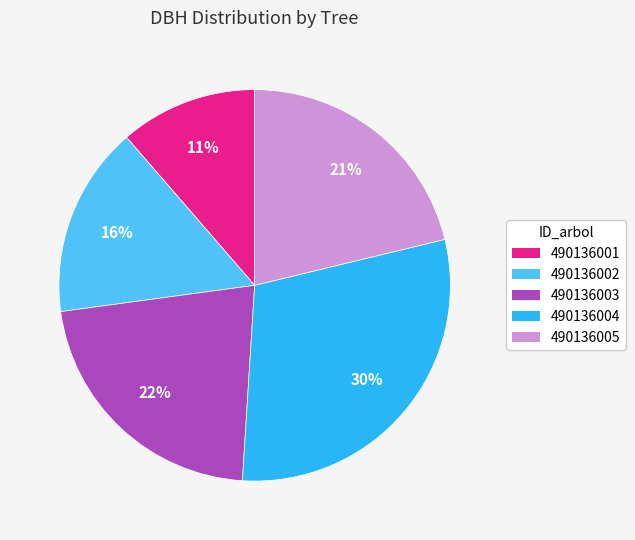

Combined, do 490136005 and 490136004 account for over 50%?

Yes